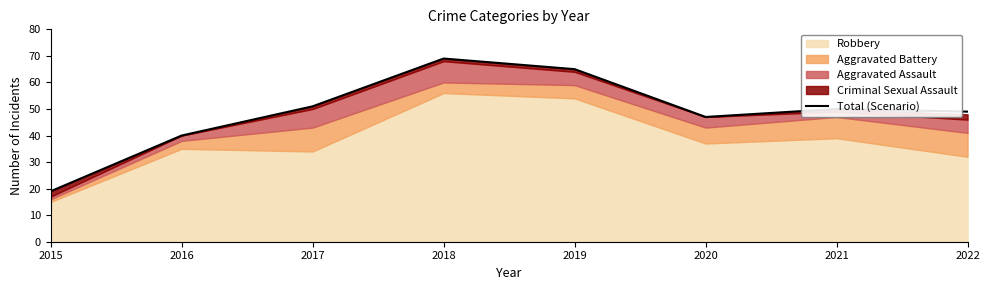

The value at 2019 is 40. True or false?

False